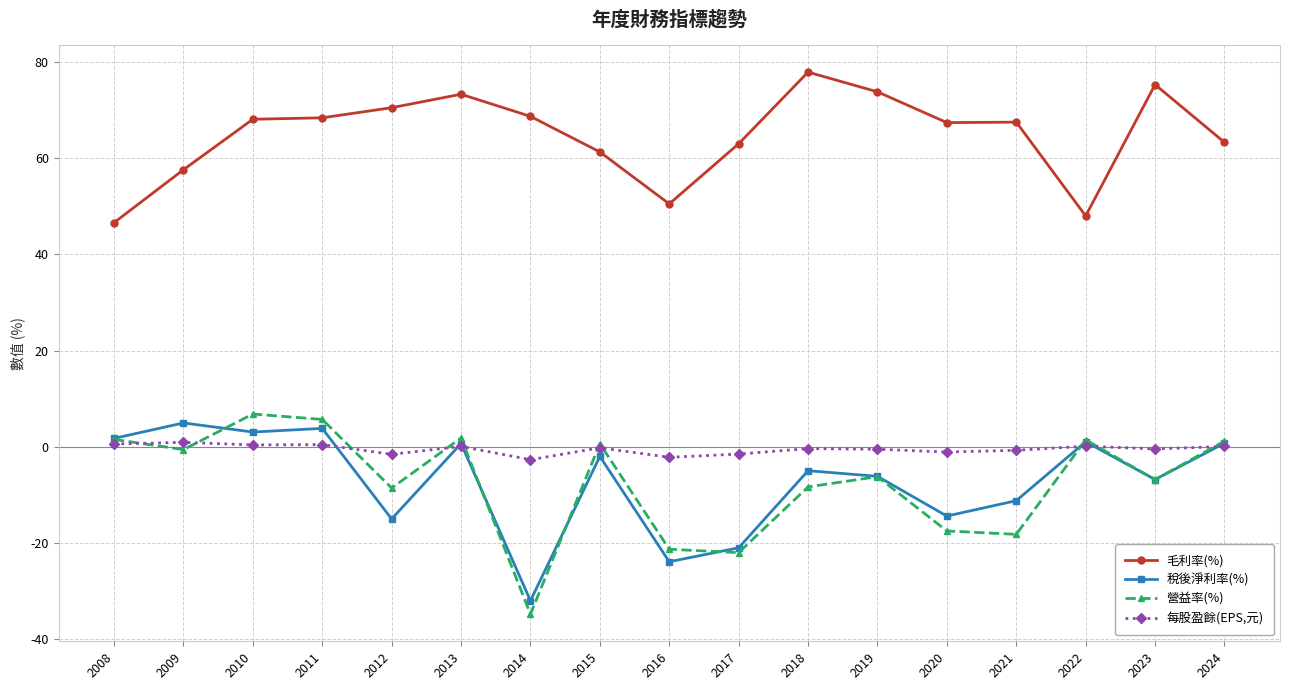

Which category has the highest value across all series?

2018